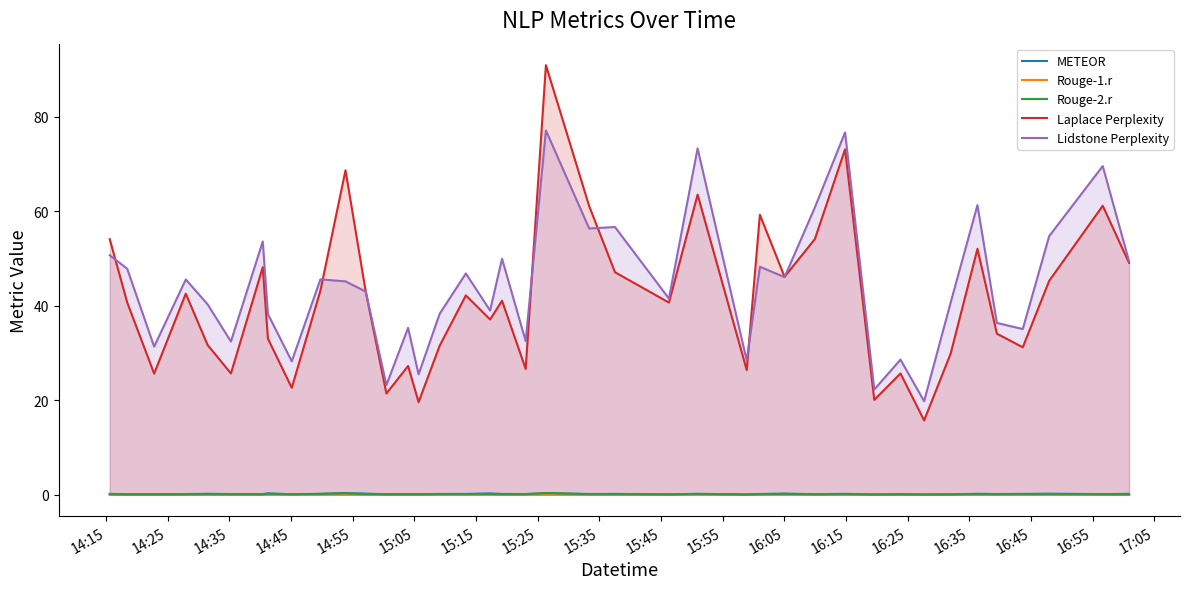

True or false: Rouge-2.r and Laplace Perplexity cross at least once.

False